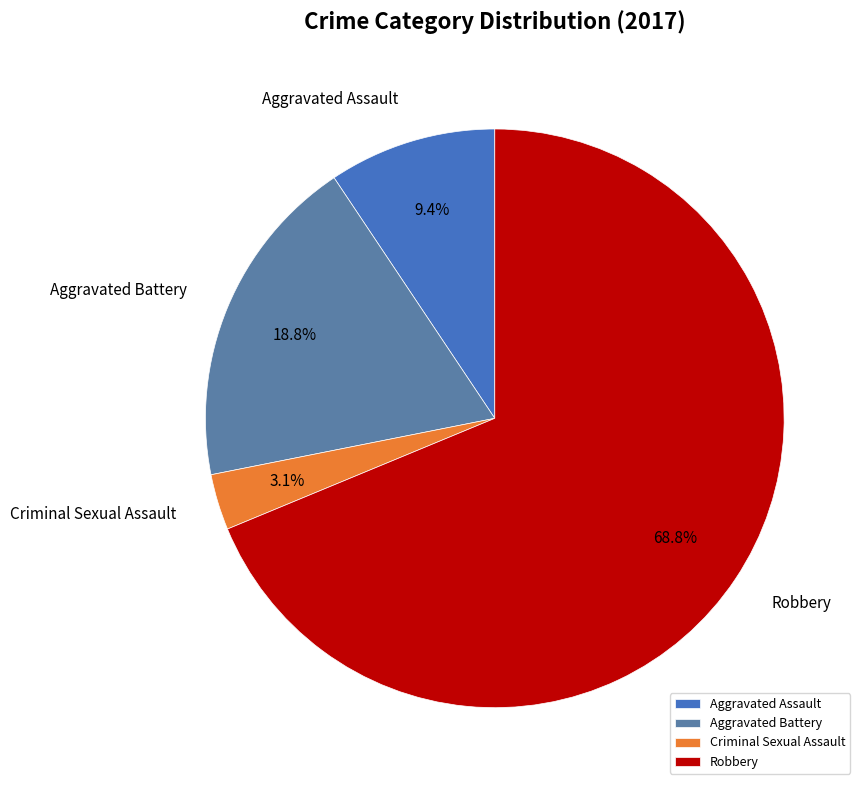

Count the number of slices in the pie.

4